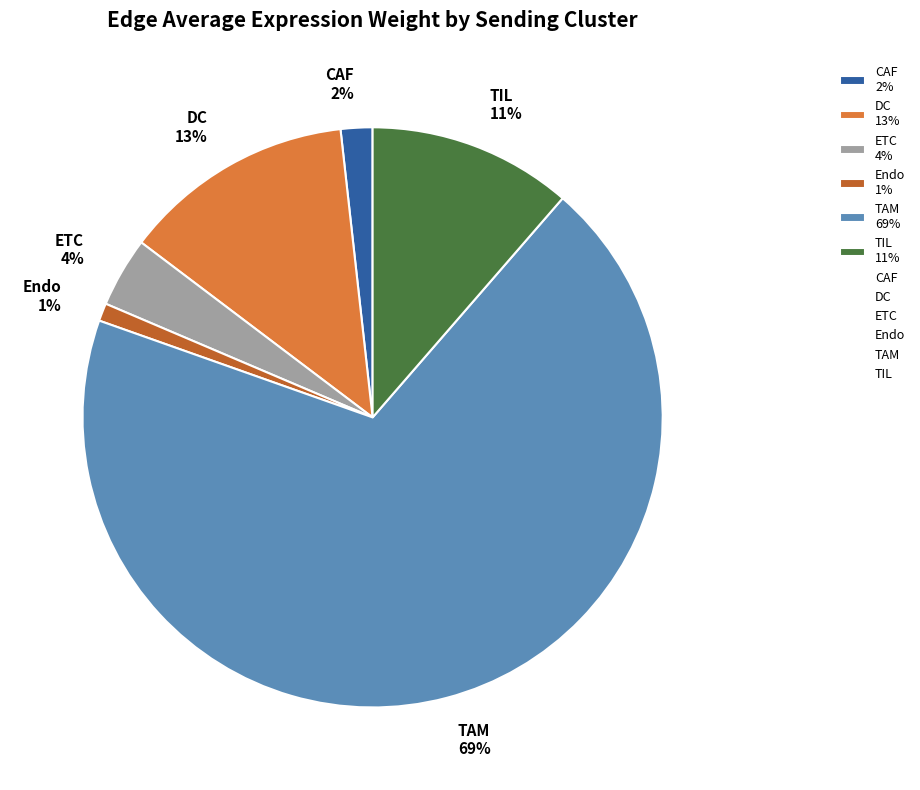

Combined, do TIL 11% and TAM 69% account for over 50%?

Yes